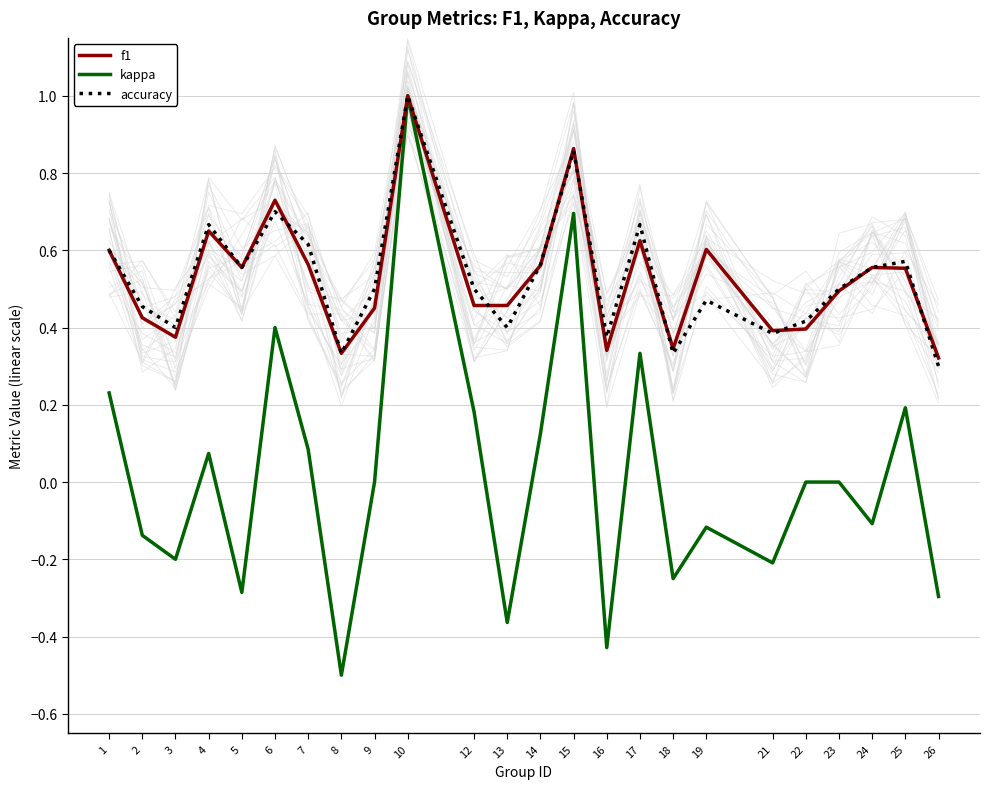

True or false: f1 has a value of 0.5 at 18.

False